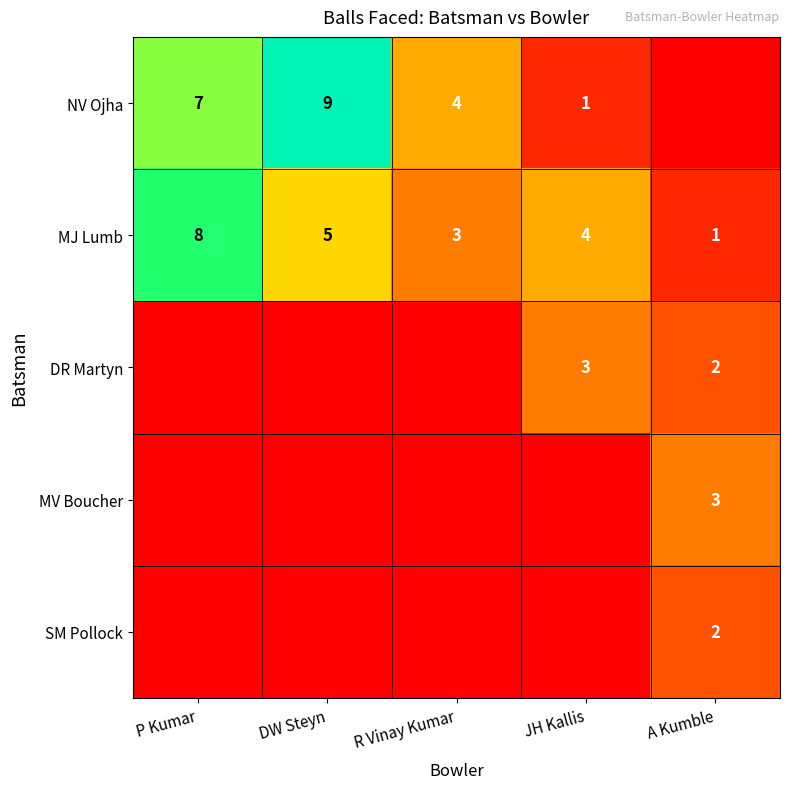

At which label does MJ Lumb first exceed 4?

P Kumar